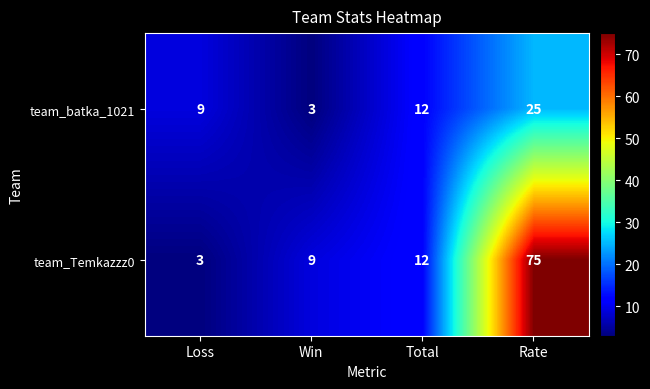

What is the spread (max minus min) of values at Loss?

6